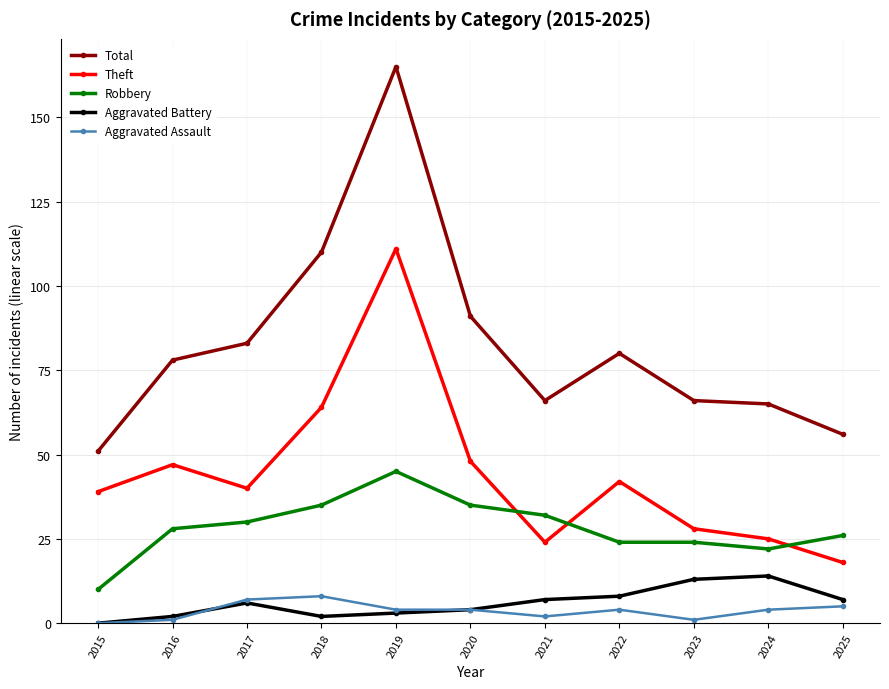

How many data points in Robbery are less than 28?

5